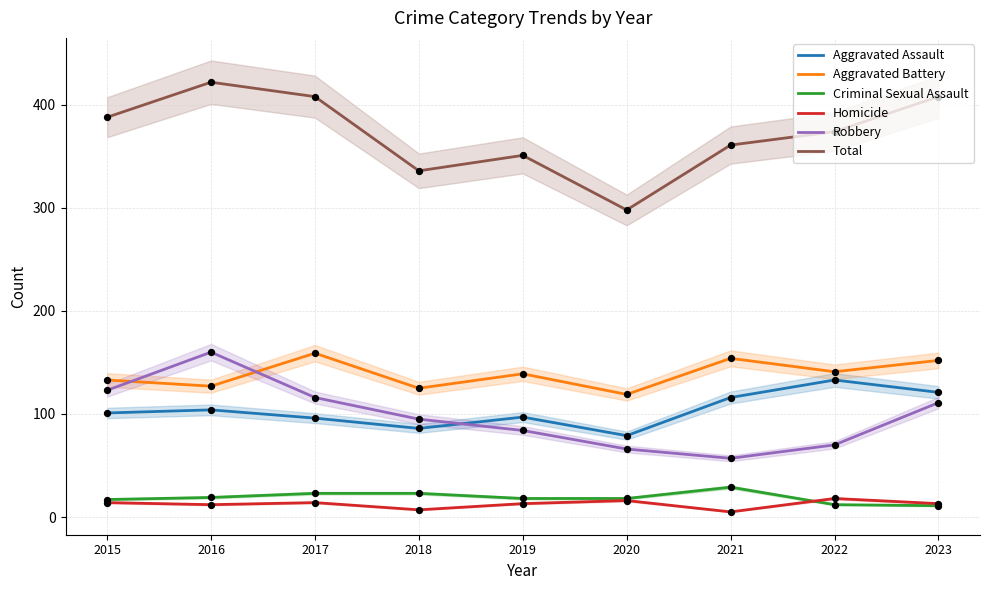

Is the value of Homicide at 2019 greater than the value of Aggravated Assault at 2023?

No